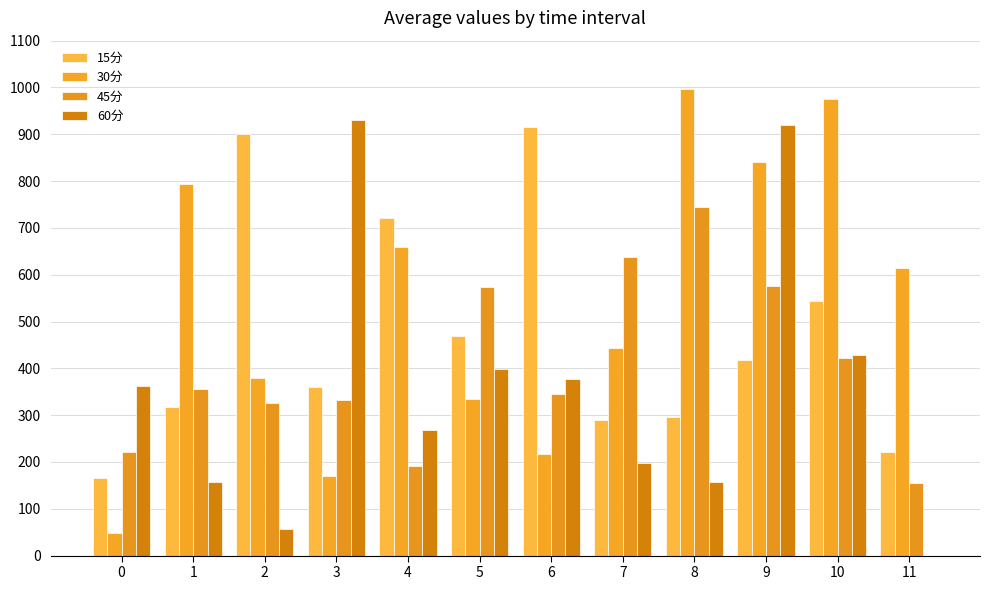

Reading right to left, what are all the values shown in this chart?

15分: 11=221.7	10=544.6	9=417.5	8=296.4	7=289.7	6=915.6	5=469.7	4=720.9	3=359.1	2=899.8	1=316.9	0=165.6
30分: 11=613.5	10=976.3	9=841.0	8=996.0	7=442.8	6=217.3	5=334.9	4=658.7	3=170.5	2=379.6	1=792.8	0=47.9
45分: 11=154.6	10=421.8	9=576.6	8=744.1	7=637.0	6=344.6	5=574.8	4=191.2	3=331.5	2=326.0	1=356.5	0=221.6
60分: 11=0.0	10=429.0	9=919.4	8=157.8	7=198.3	6=377.6	5=399.6	4=267.9	3=929.7	2=57.7	1=158.1	0=361.5